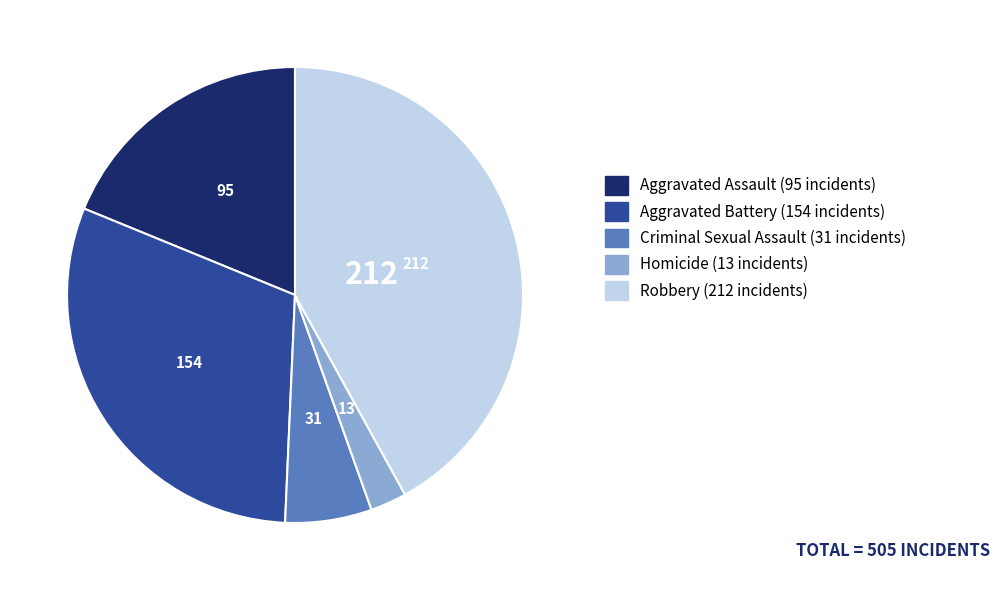

Is Aggravated Battery the majority of the pie?

No